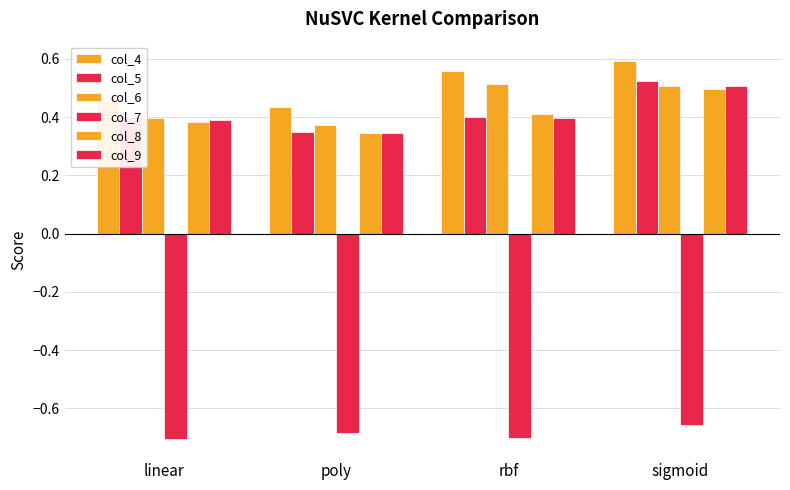

Read the col_9 value at poly.

0.3